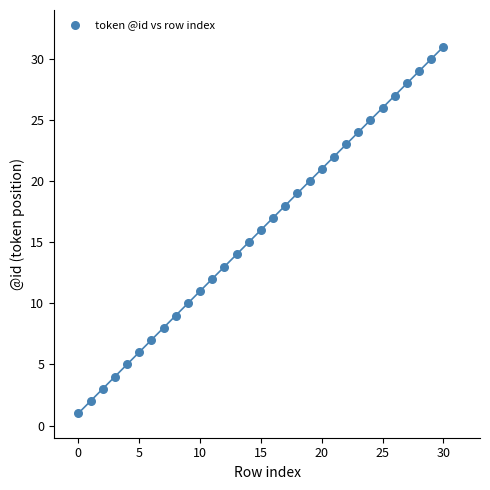

What is the range of Y values (max minus min)?

30